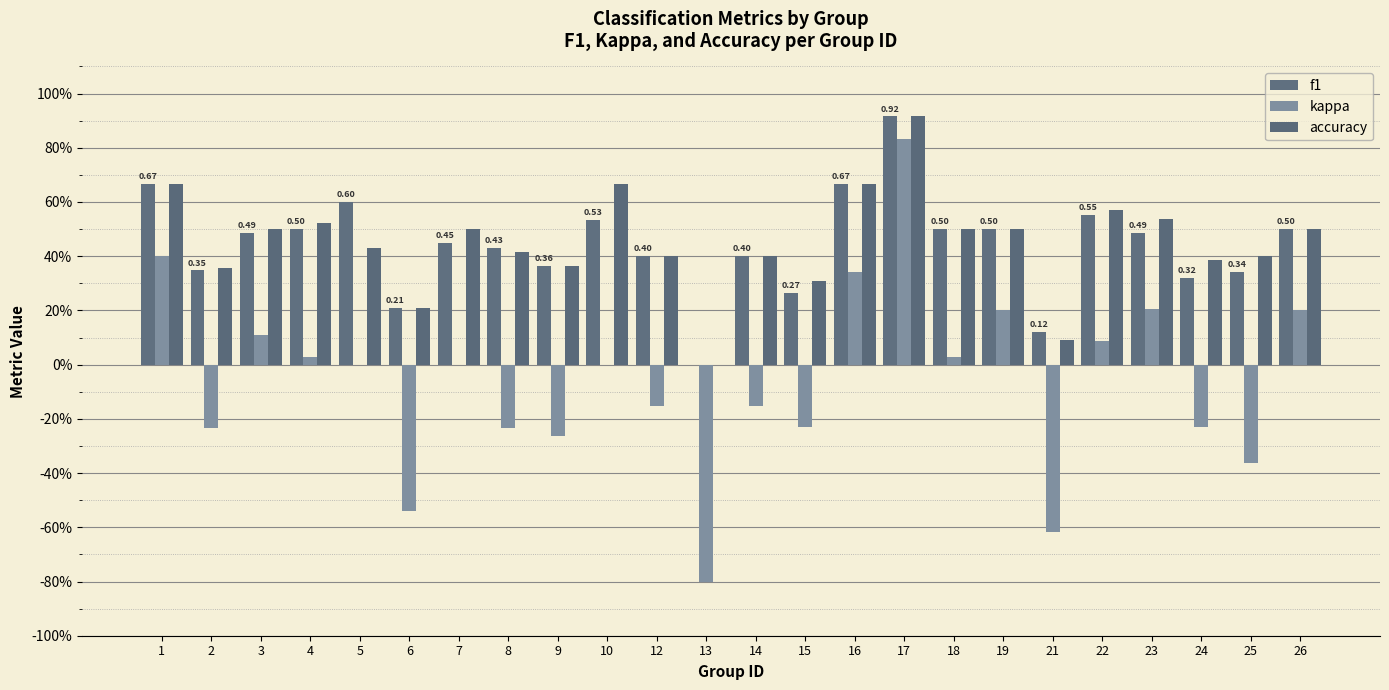

True or false: f1 has a value of 0.6 at 23.

False